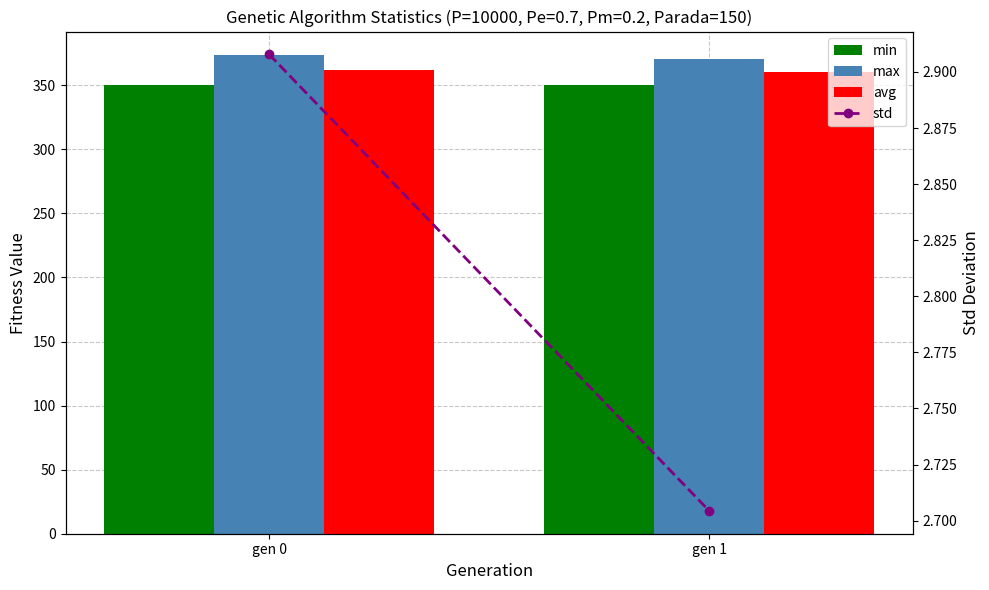

List the series in order of their peak value, lowest first.

std, min, avg, max